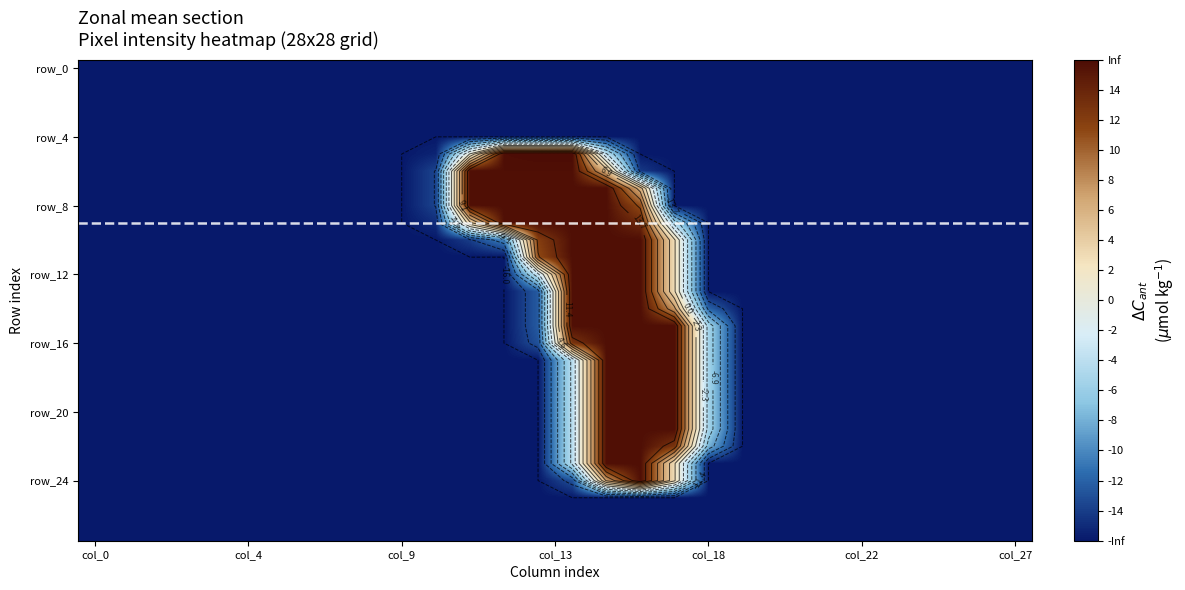

Is the value of row_16 at 7 greater than the value of row_4 at 23?

No